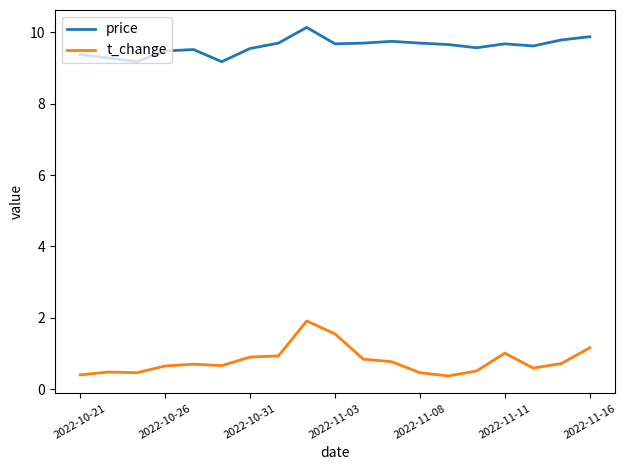

Does the chart display data point markers on the line(s)?

No